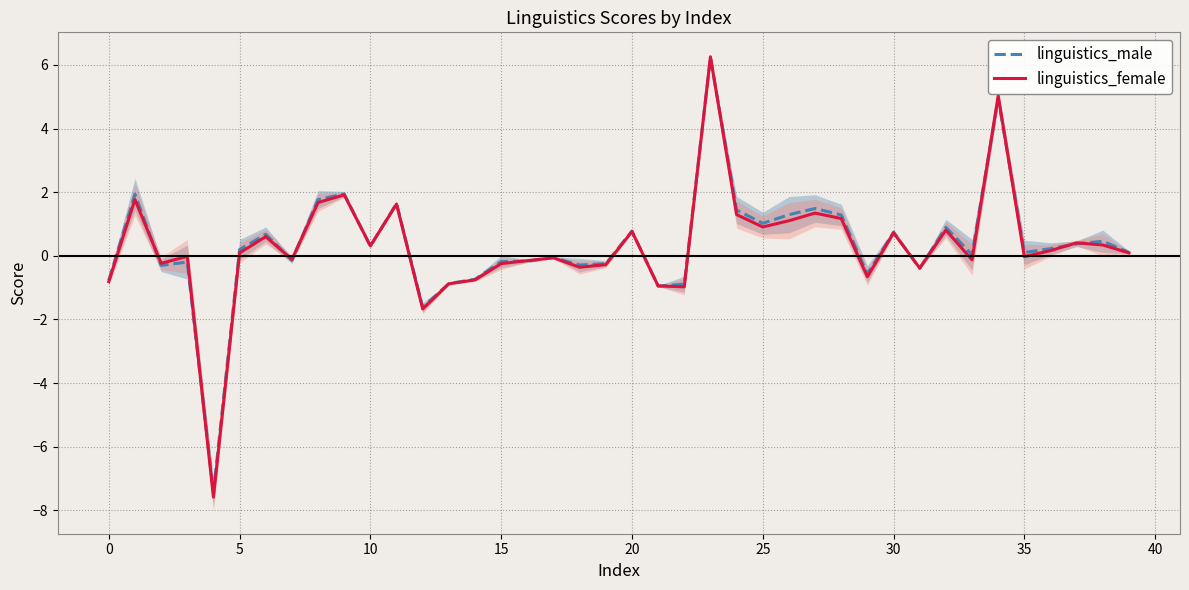

What is the lowest value of the linguistics_male series?

-7.4